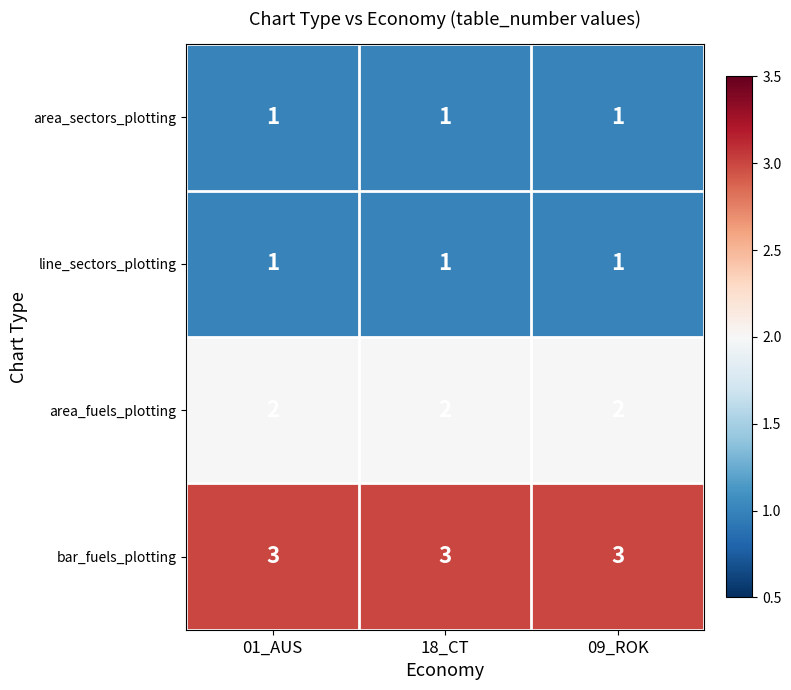

What is the sum of all line_sectors_plotting values?

3